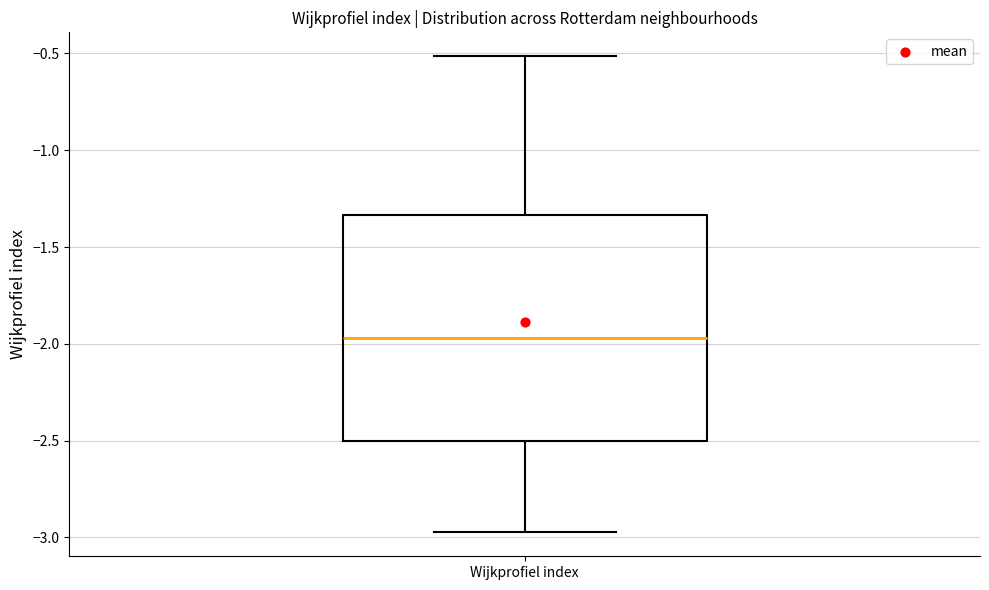

Where is the upper edge of the box for Wijkprofiel index on the y-axis? The values are not printed on the chart, so give them approximately, as read against the axis.

-1.35